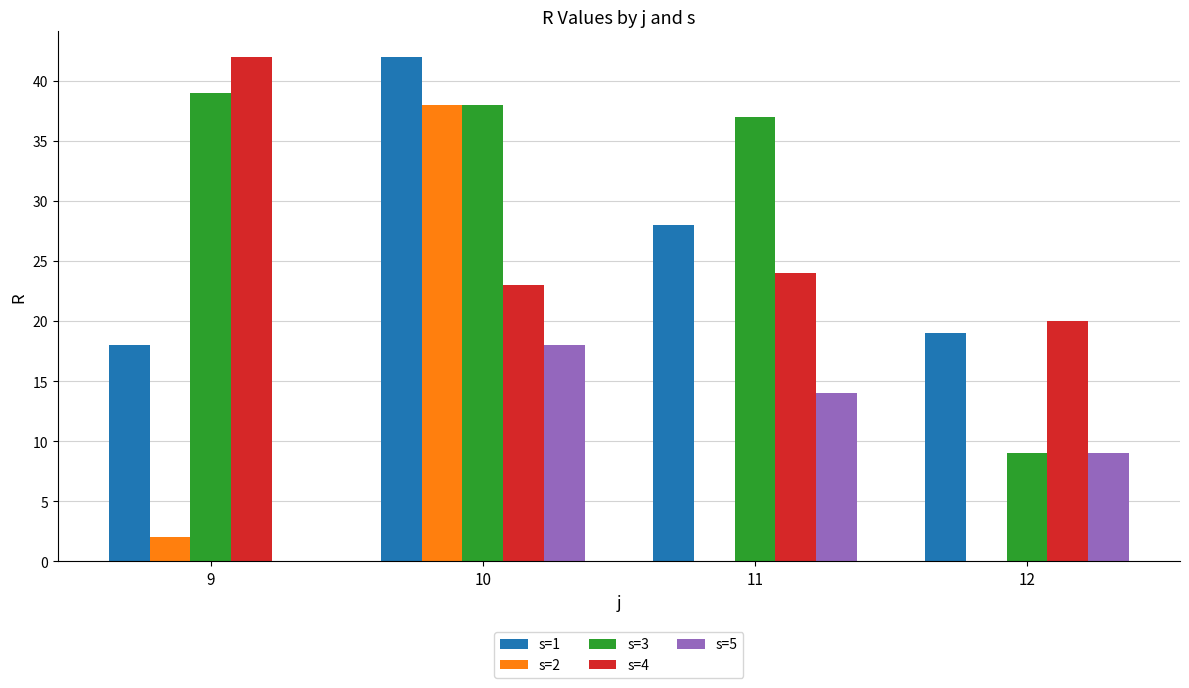

Reading left to right, extract all data points from this chart.

s=1: 18	42	28	19
s=2: 2	38	0	0
s=3: 39	38	37	9
s=4: 42	23	24	20
s=5: 0	18	14	9